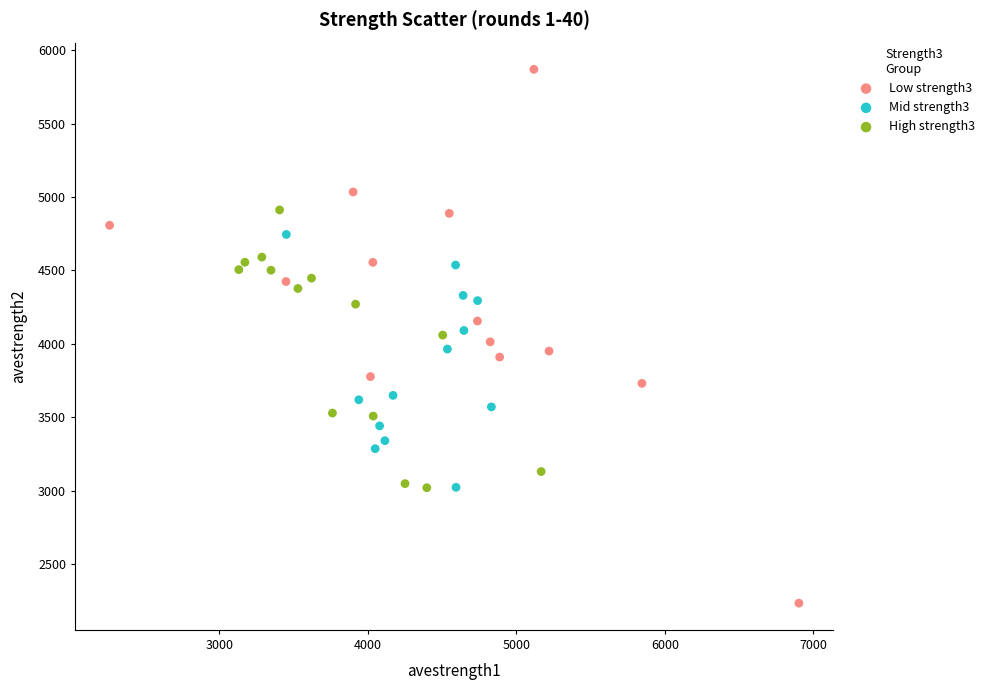

Which series reaches the maximum Y coordinate?

Low strength3